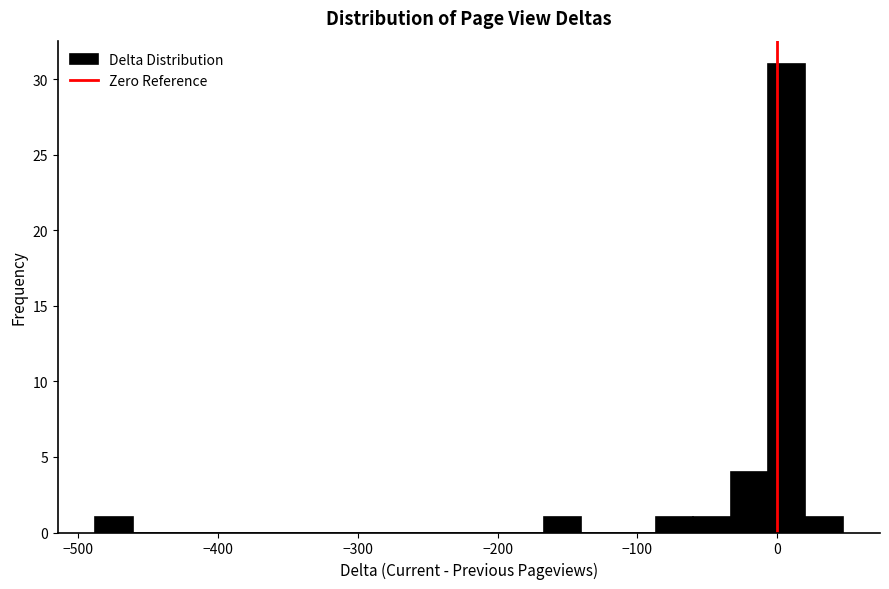

Read against the x-axis, roughly where is the centre of the tallest bar?

10